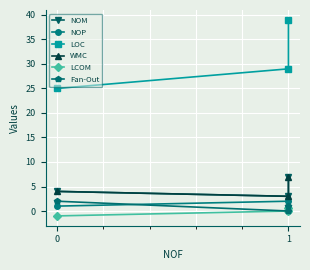

True or false: WMC has a value of 1.2 at 1.

False